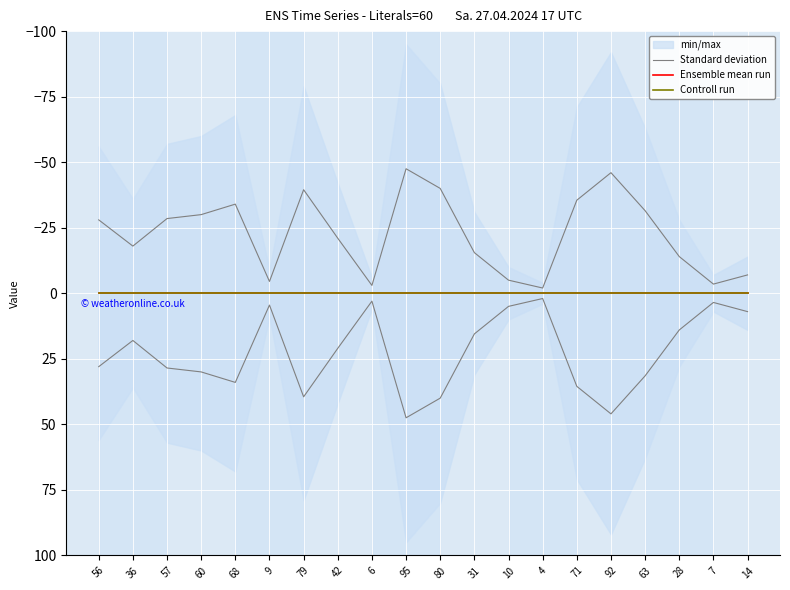

At how many categories does at least one series exceed 20?

11